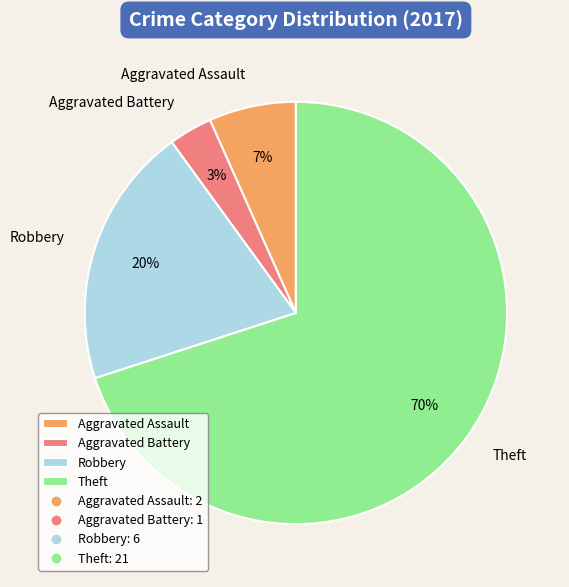

Is Aggravated Assault the majority of the pie?

No